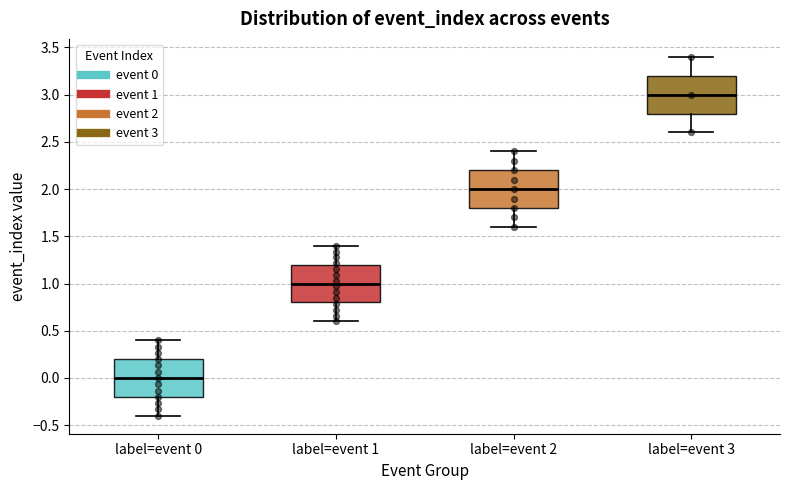

Which box's median line is the lowest?

label=event 0